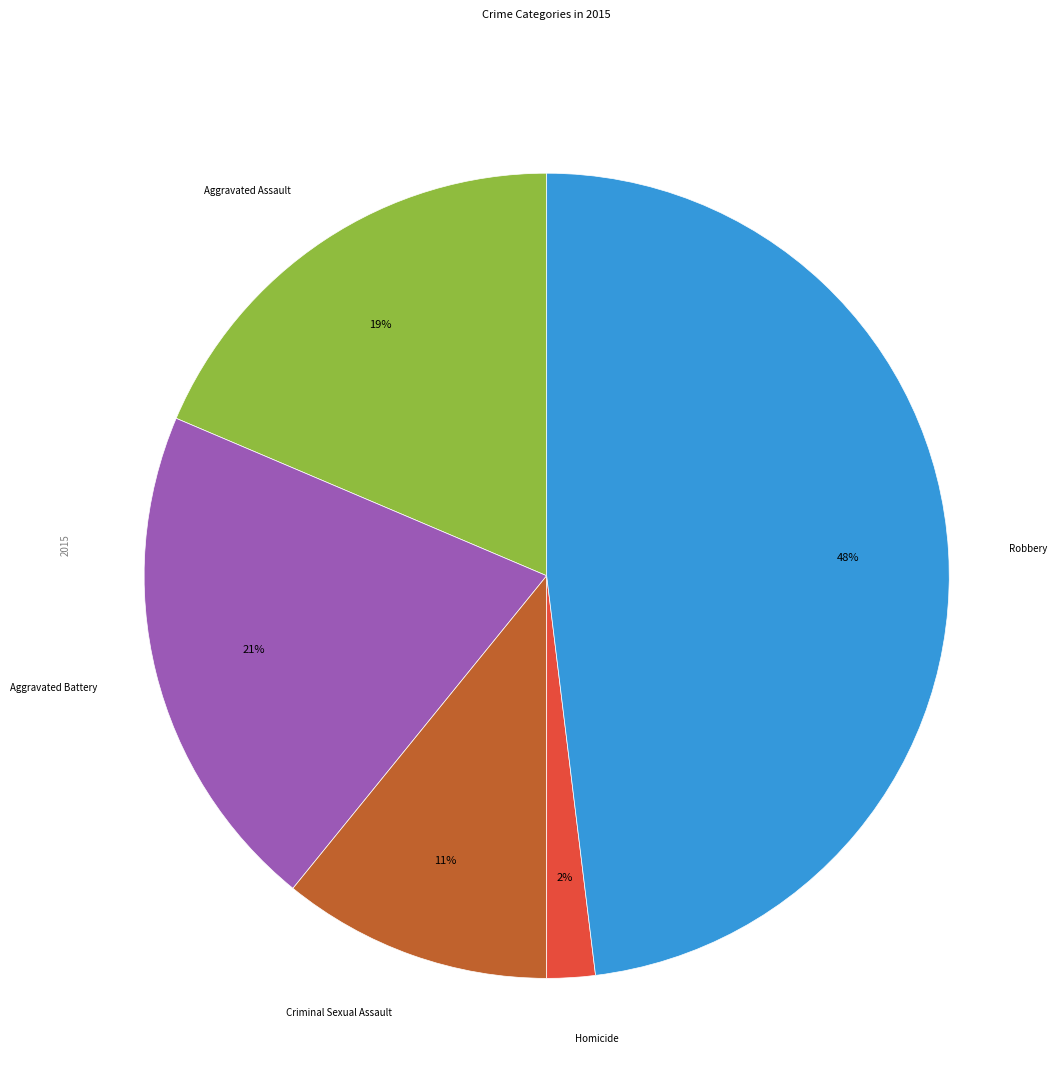

Does any single category account for the majority?

No